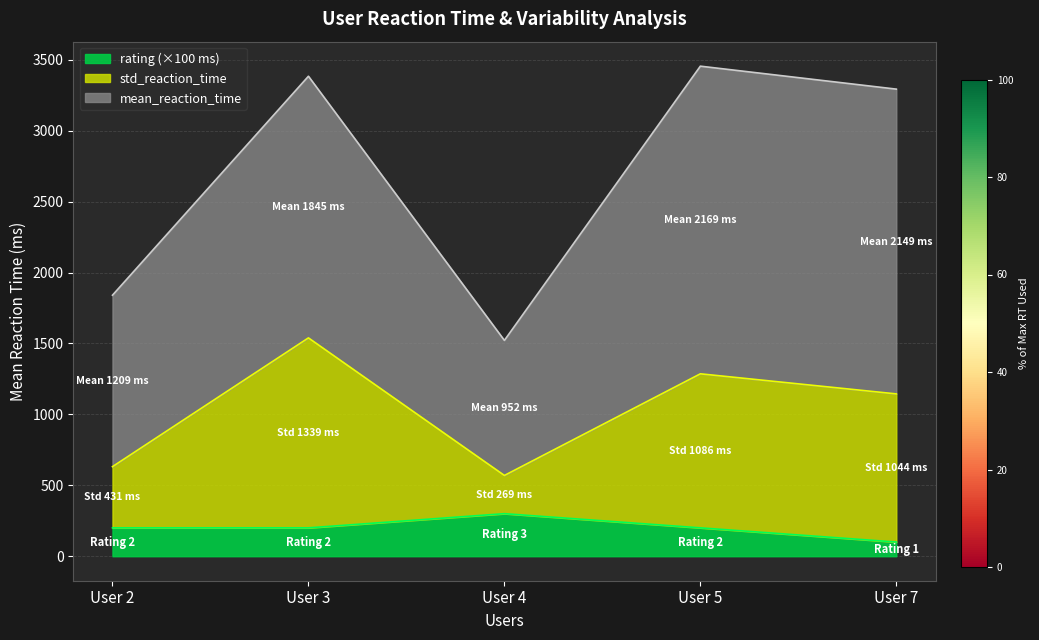

What is the difference between the maximum and second lowest values in the std_reaction_time series?

907.8